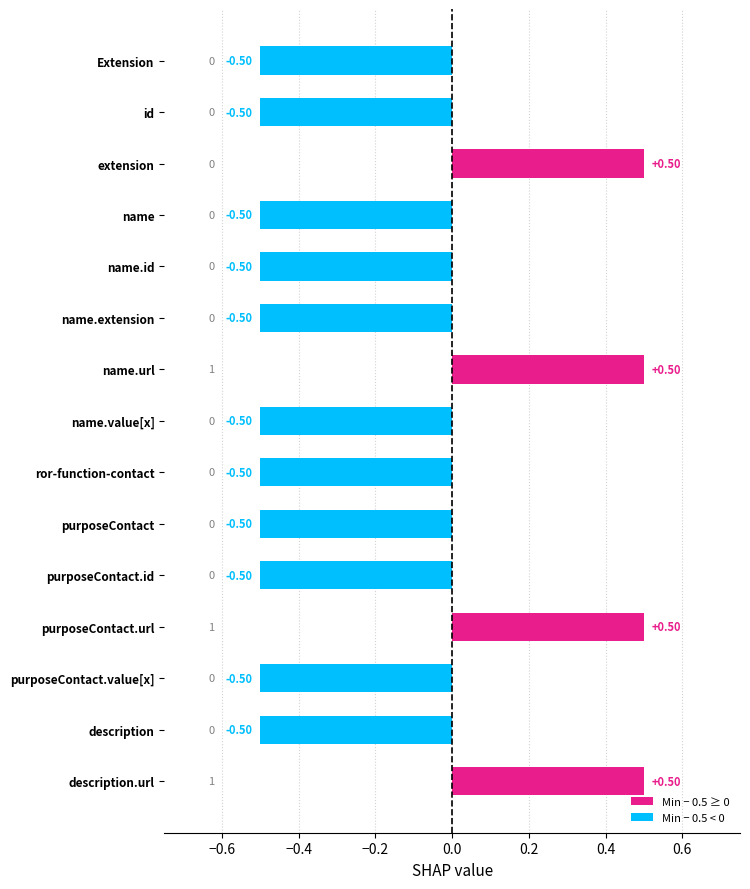

What is the difference between the maximum and minimum values?

1.0